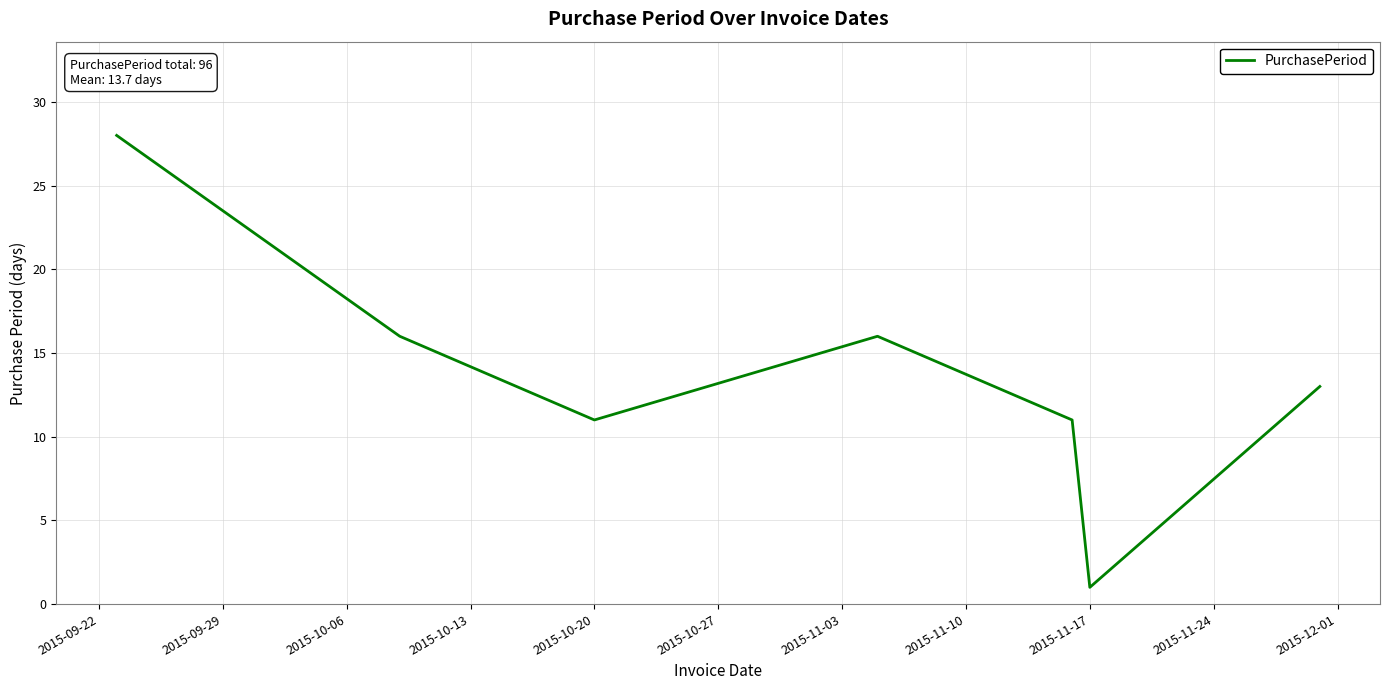

What is the average value?

14